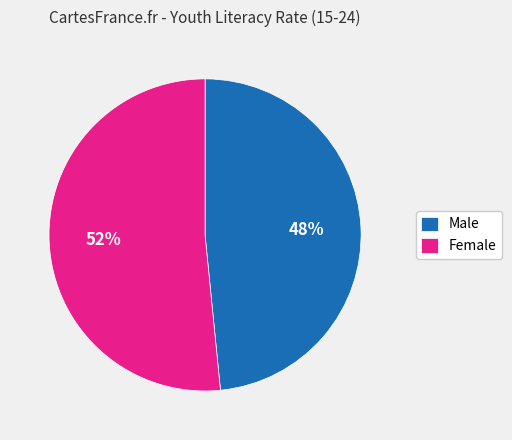

Does Male account for over 50% of the chart?

No